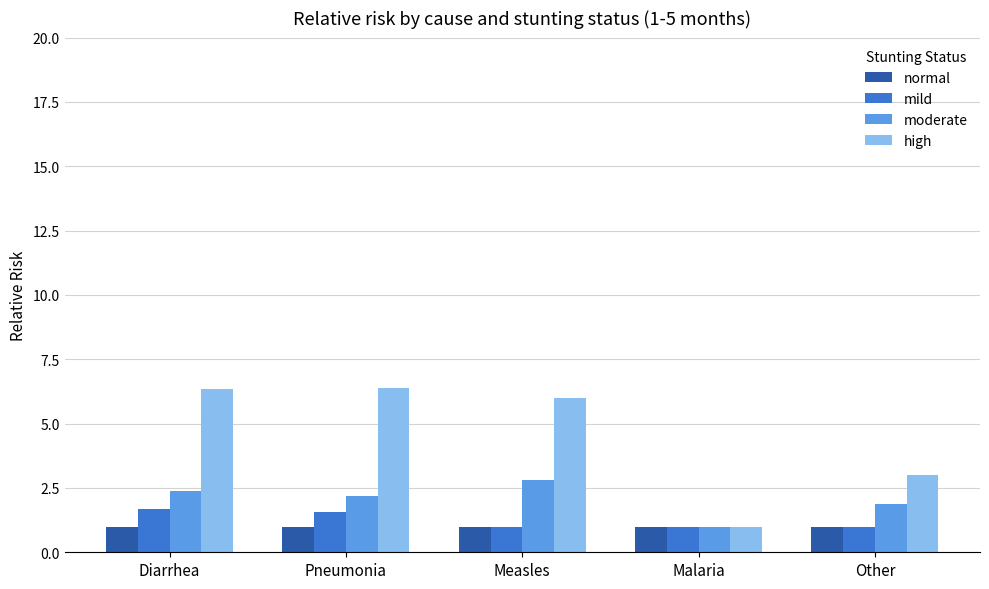

Where is high nearest to the value 3?

Other